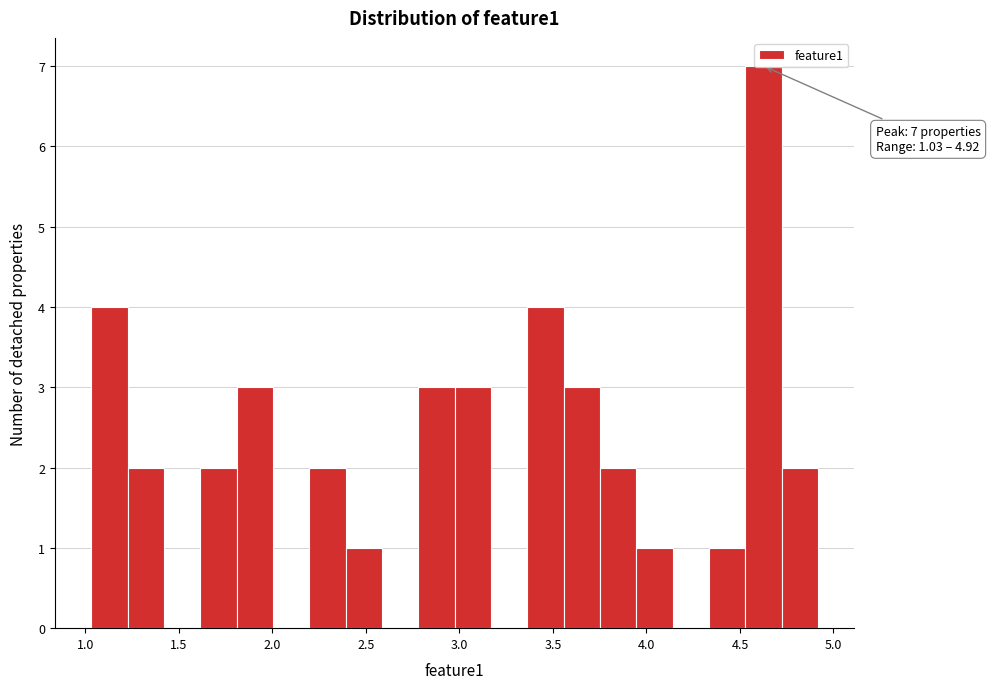

Read against the x-axis, roughly where is the centre of the tallest bar?

4.65